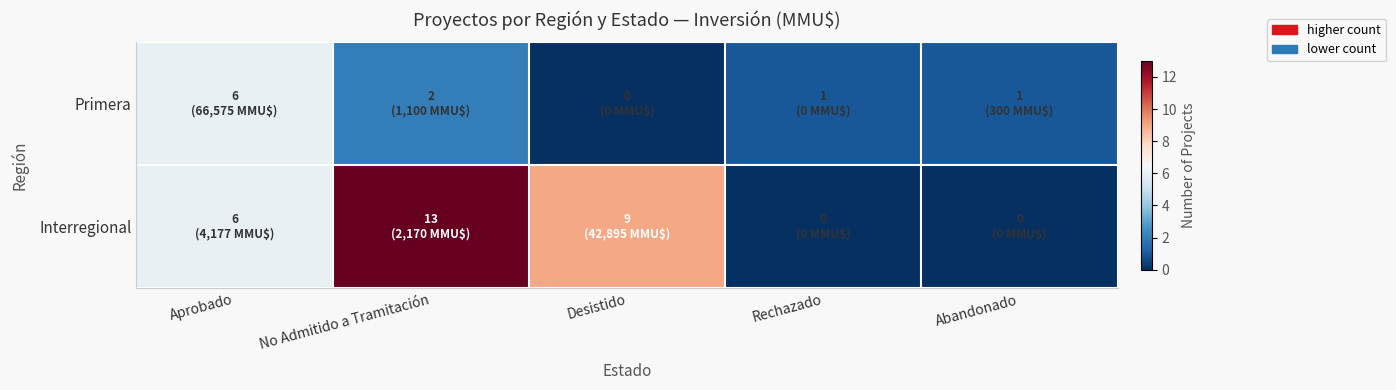

Rank the series at Aprobado from lowest to highest value.

Primera, Interregional